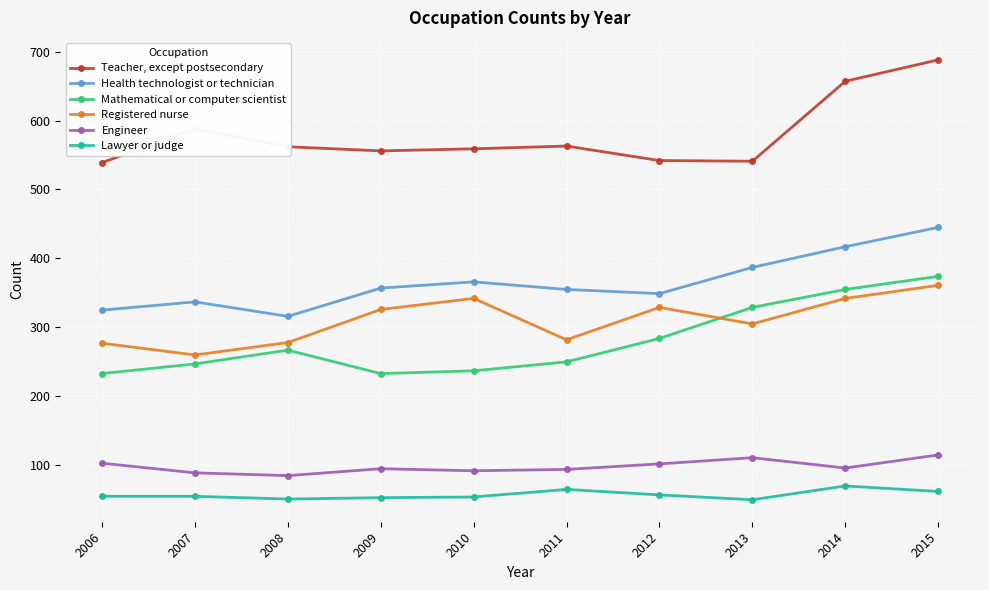

What value does the Engineer series have at 2011, to the nearest 10?

90